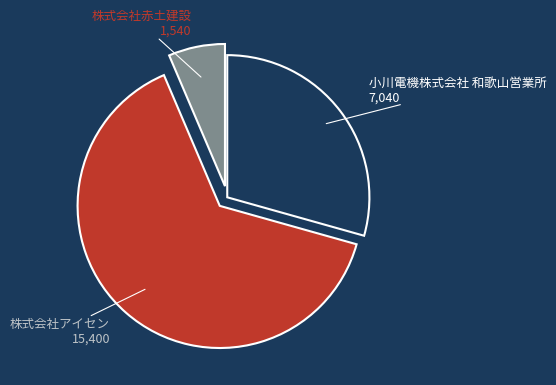

Which category has the smallest portion of the pie?

株式会社赤土建設